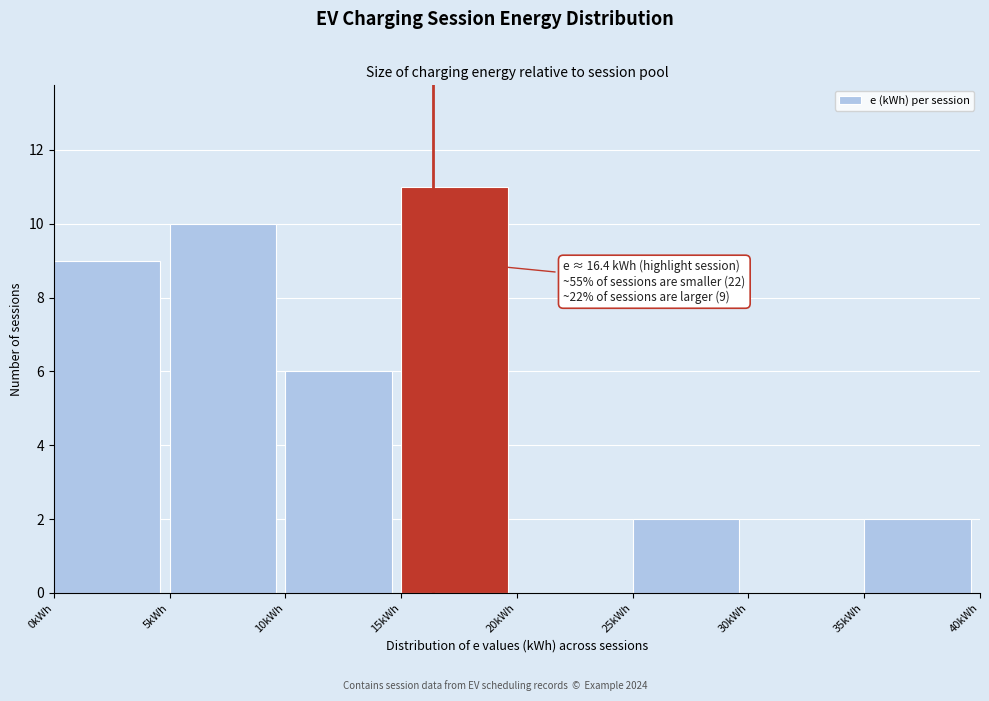

Over which range of the x-axis is the bar tallest?

15 to 20